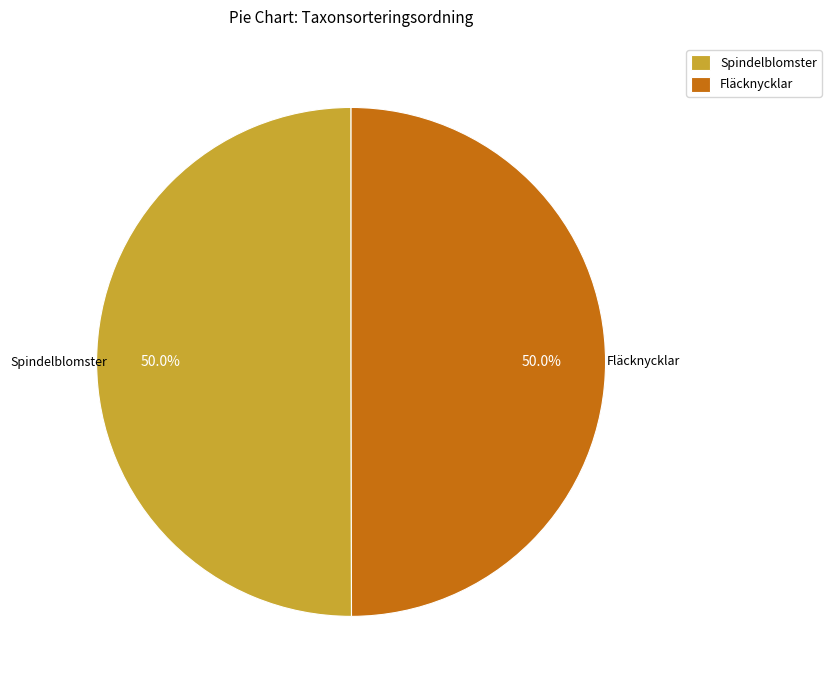

Approximately how many times larger is the value at Fläcknycklar compared to Spindelblomster?

1.0